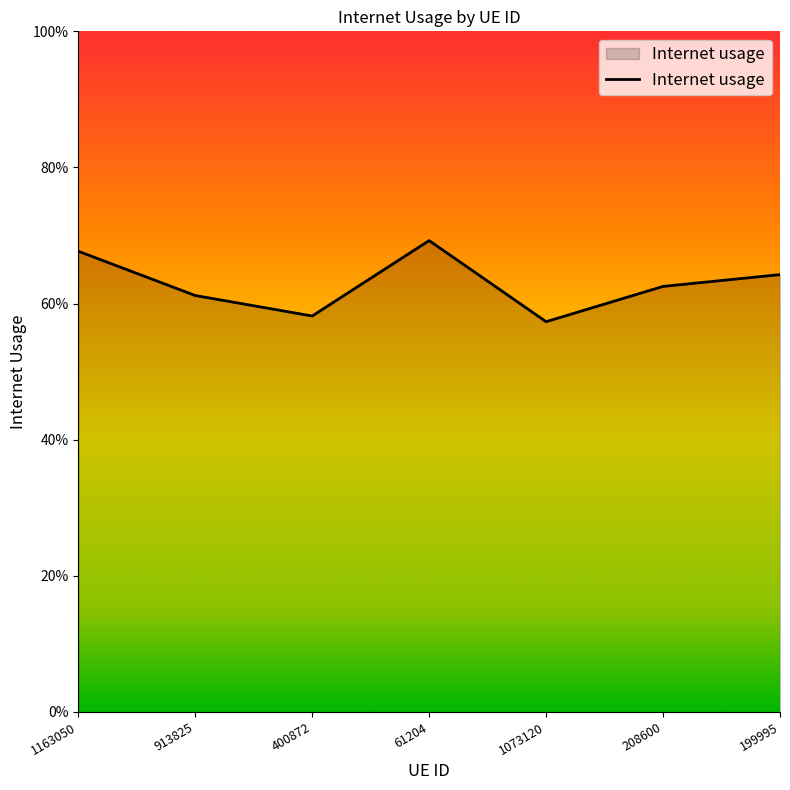

Which label corresponds to the smallest value in the chart?

1073120